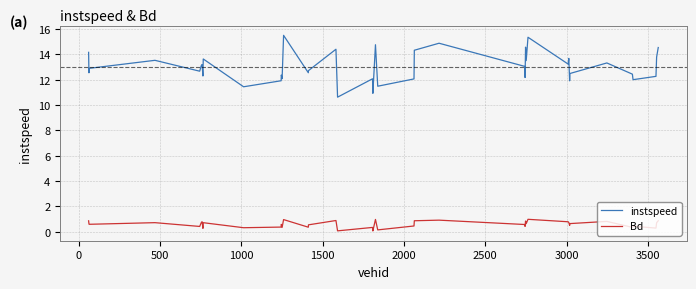

List the series in order of their peak value, lowest first.

Bd, instspeed